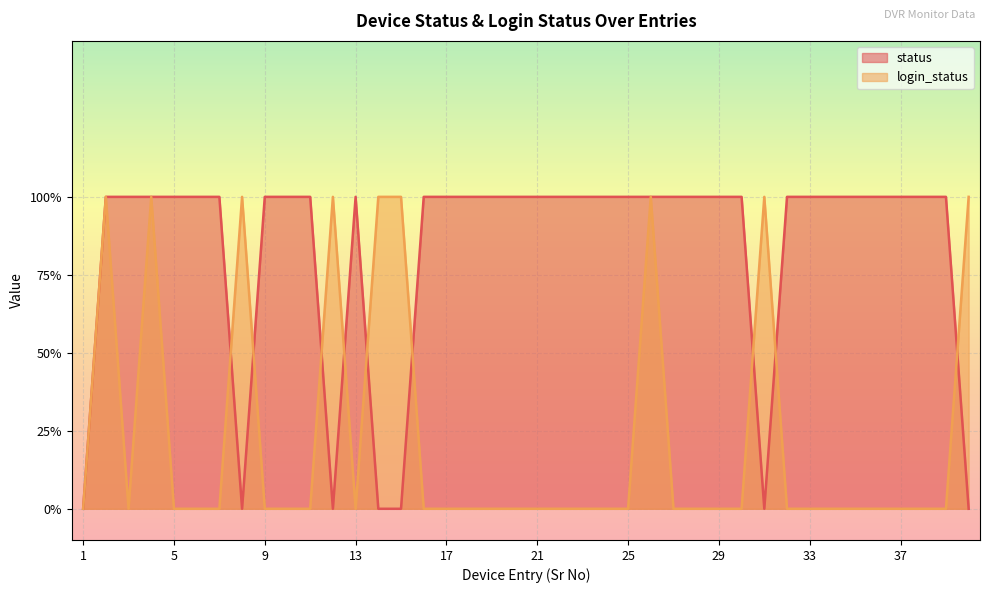

Where is status nearest to the value 0?

1